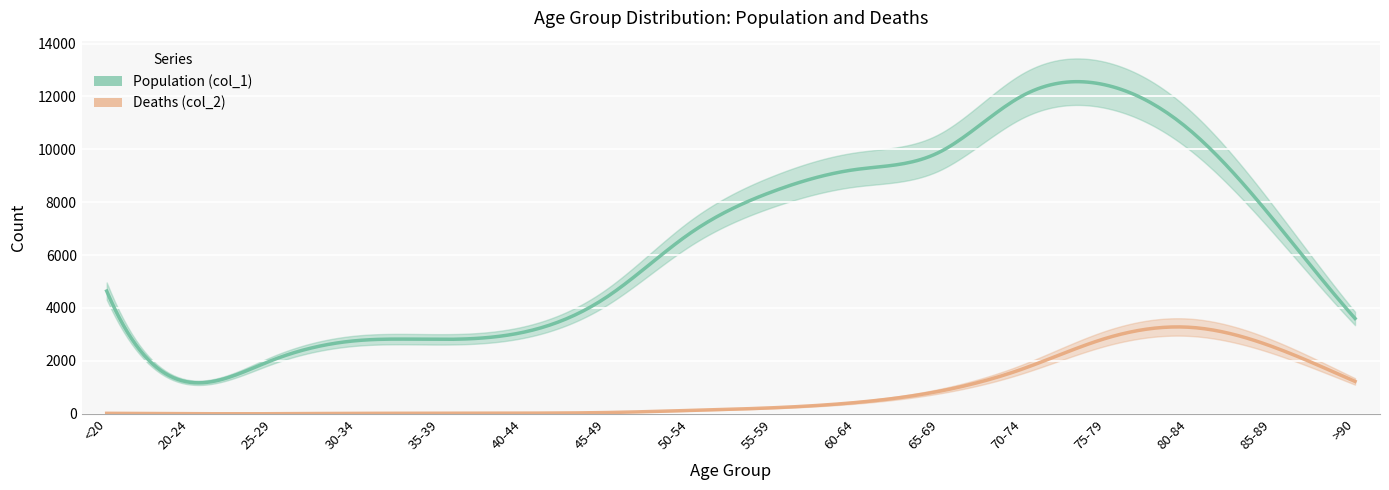

How many lines are shown in the chart?

2